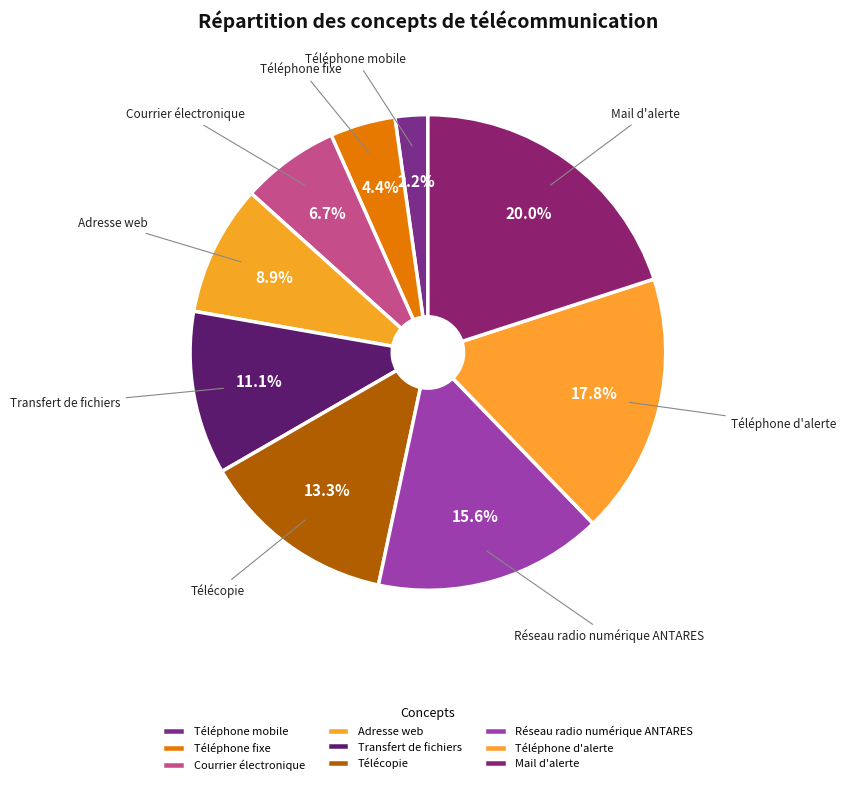

What is the change in value from Téléphone fixe to Transfert de fichiers?

+3